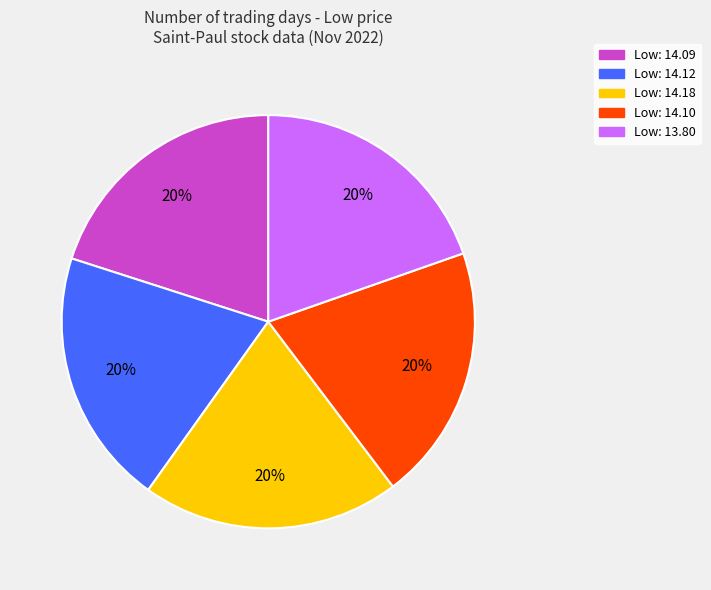

How many segments does this pie chart have?

5